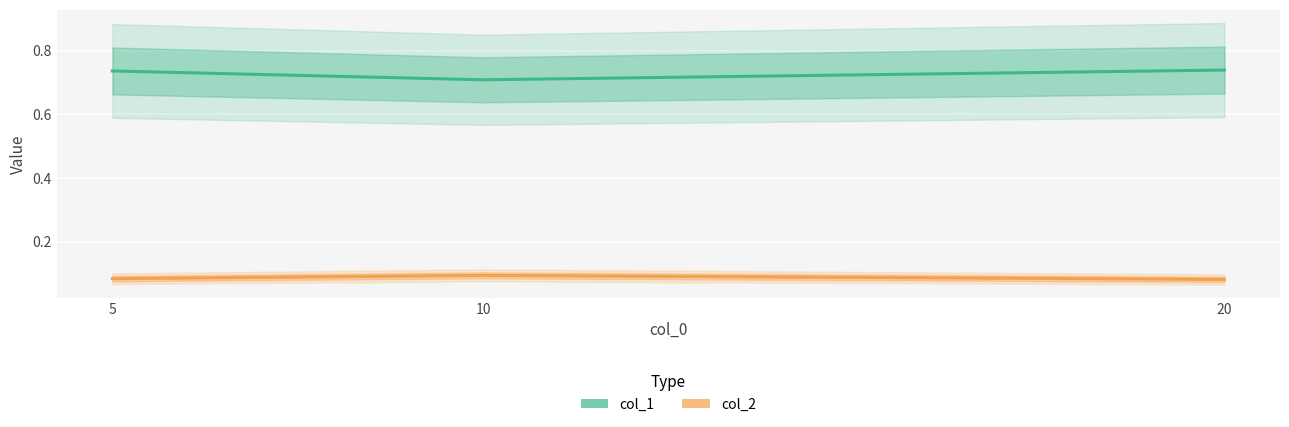

What are all the series names shown in the legend?

col_1, col_2